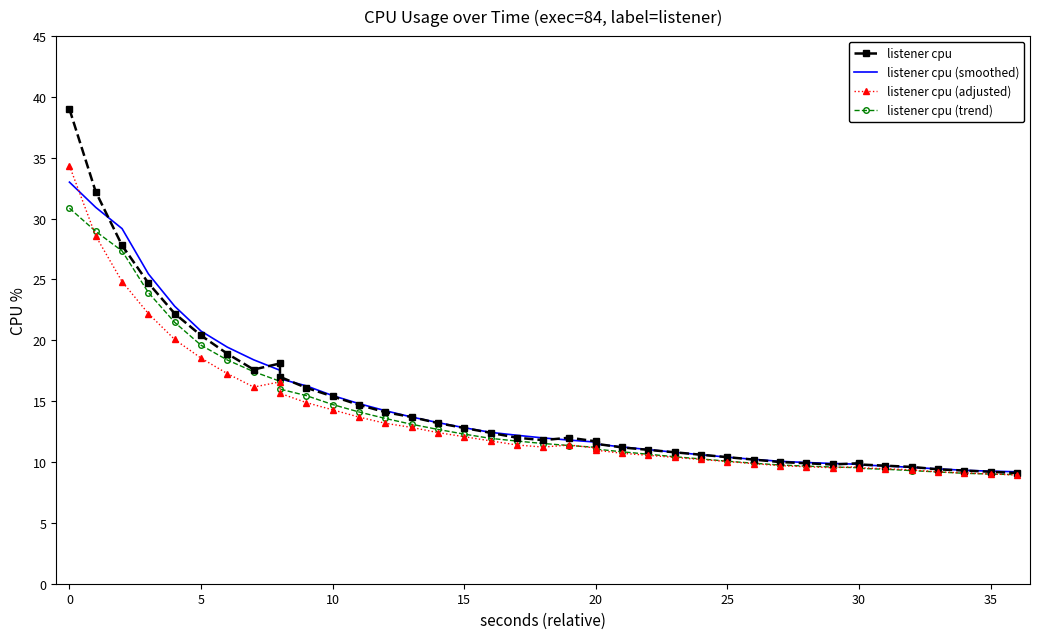

What are all the series names shown in the legend?

listener cpu, listener cpu (smoothed), listener cpu (adjusted), listener cpu (trend)